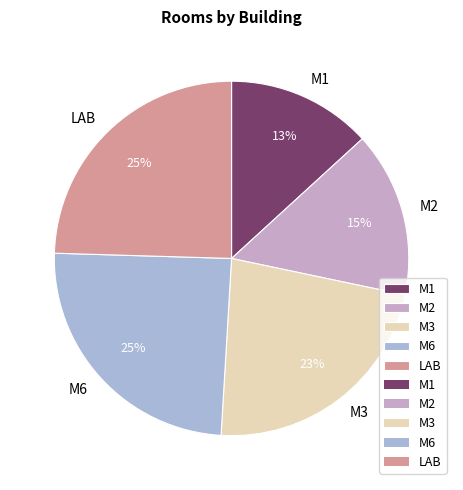

To the nearest percent, what portion does M2 represent?

15%